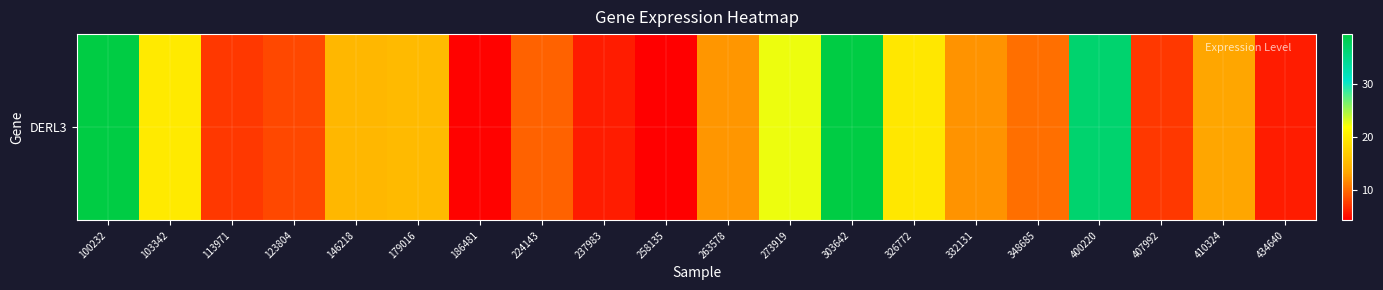

The chart shows a value of 8.2 at 123804. True or false?

True